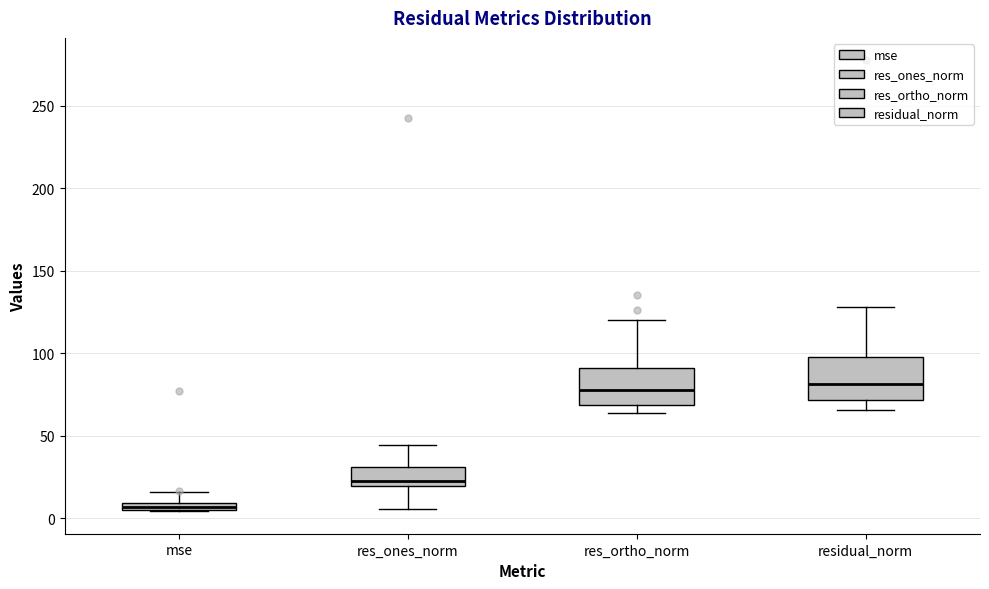

Where does the median line of the box for residual_norm sit on the y-axis? The values are not printed on the chart, so give them approximately, as read against the axis.

80